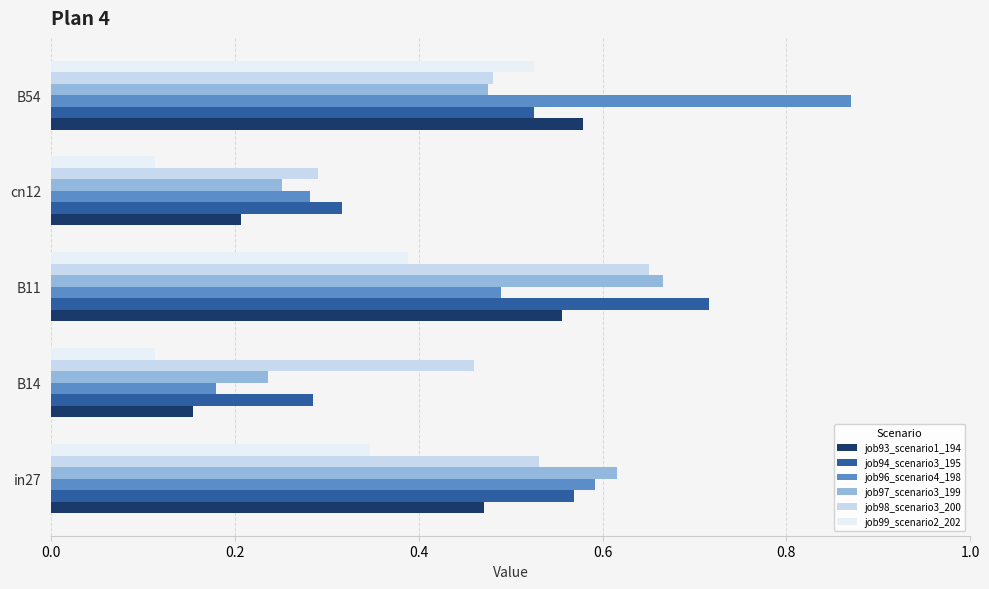

How many job98_scenario3_200 values are between 0 and 1?

5